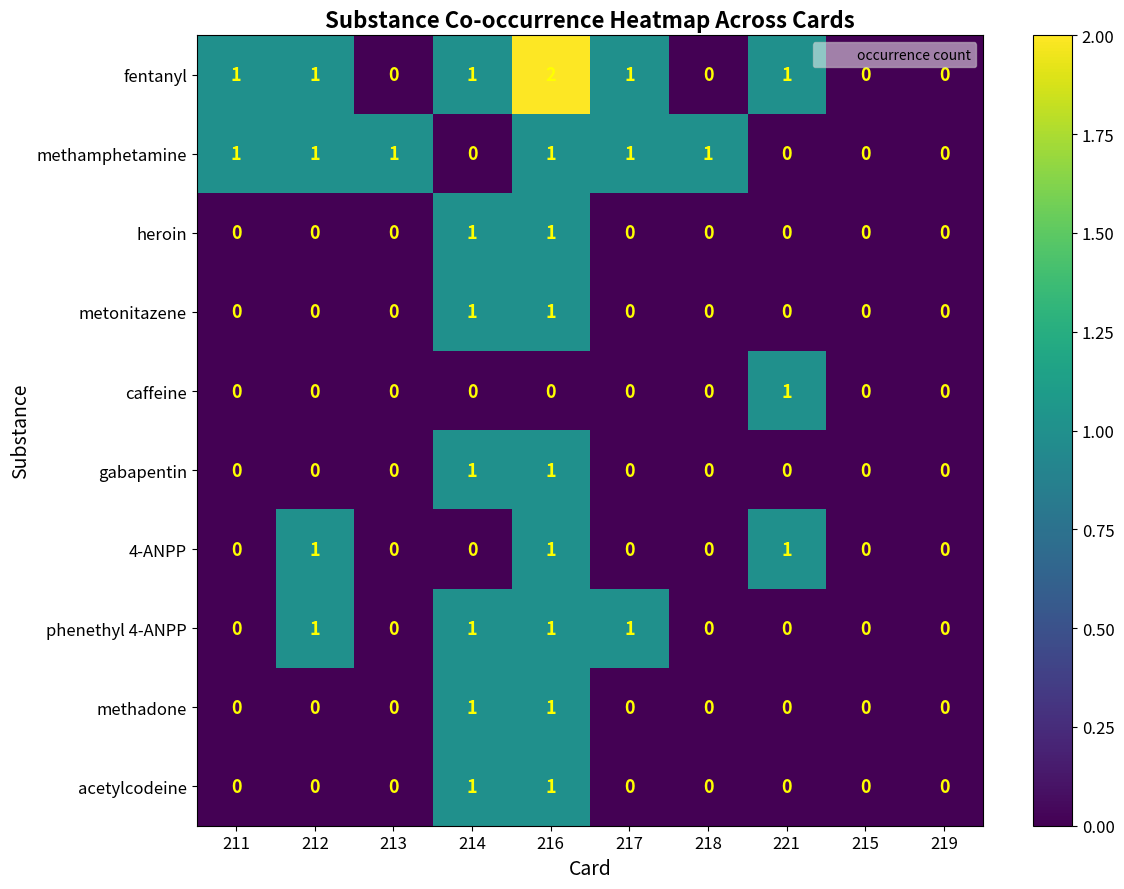

At which category is the sum across all series the highest?

216